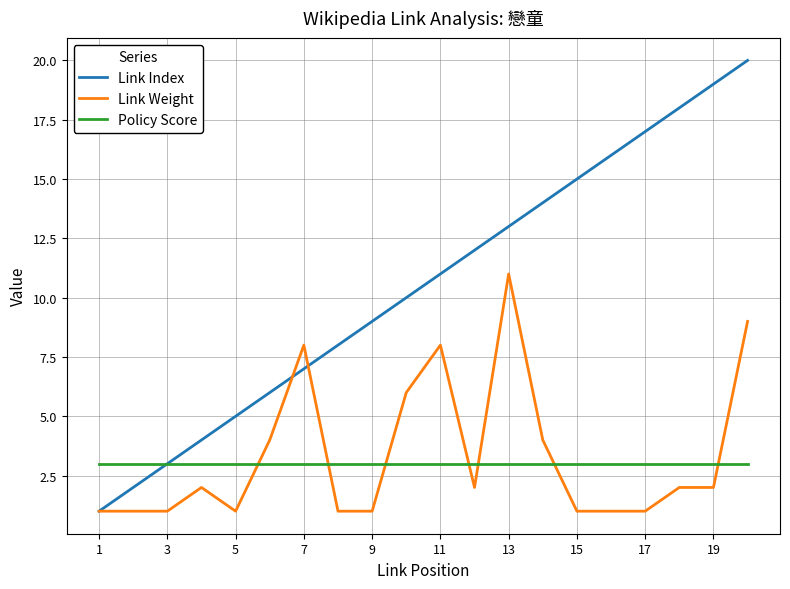

What is the smallest value displayed?

1